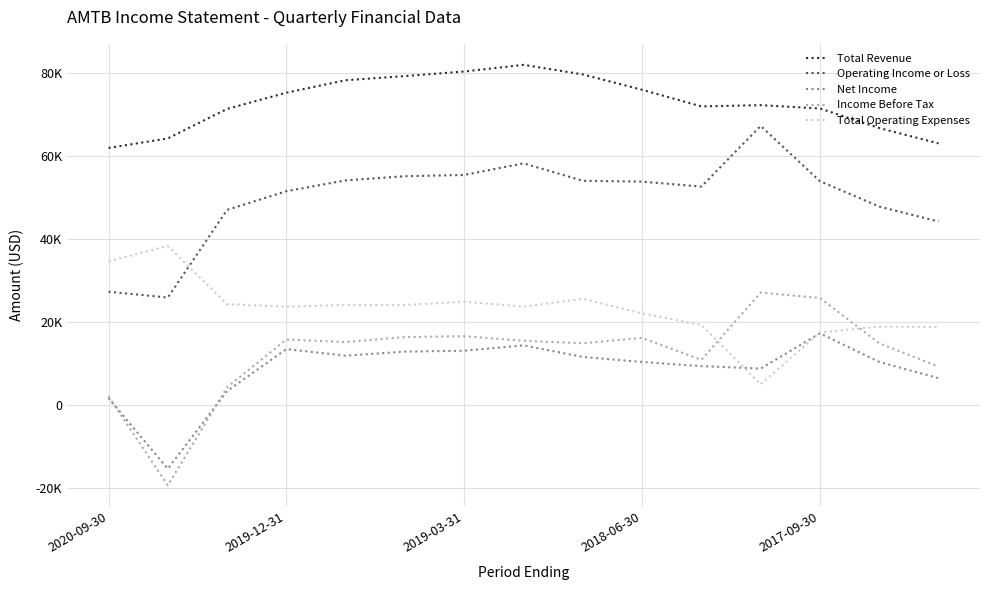

What are all the series names shown in the legend?

Total Revenue, Operating Income or Loss, Net Income, Income Before Tax, Total Operating Expenses